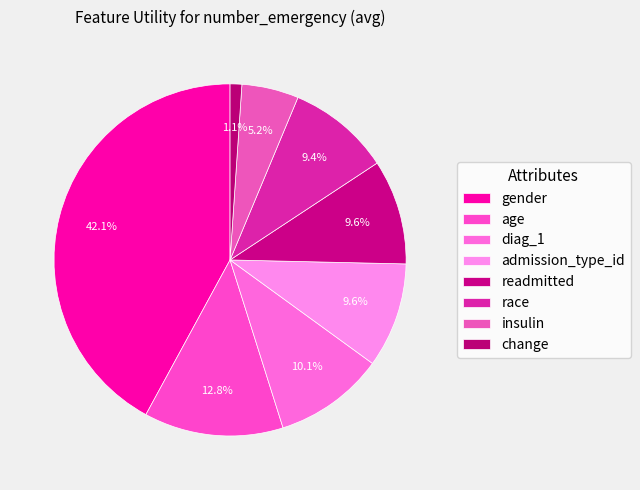

Rank the categories by value from highest to lowest.

gender, age, diag_1, admission_type_id, readmitted, race, insulin, change